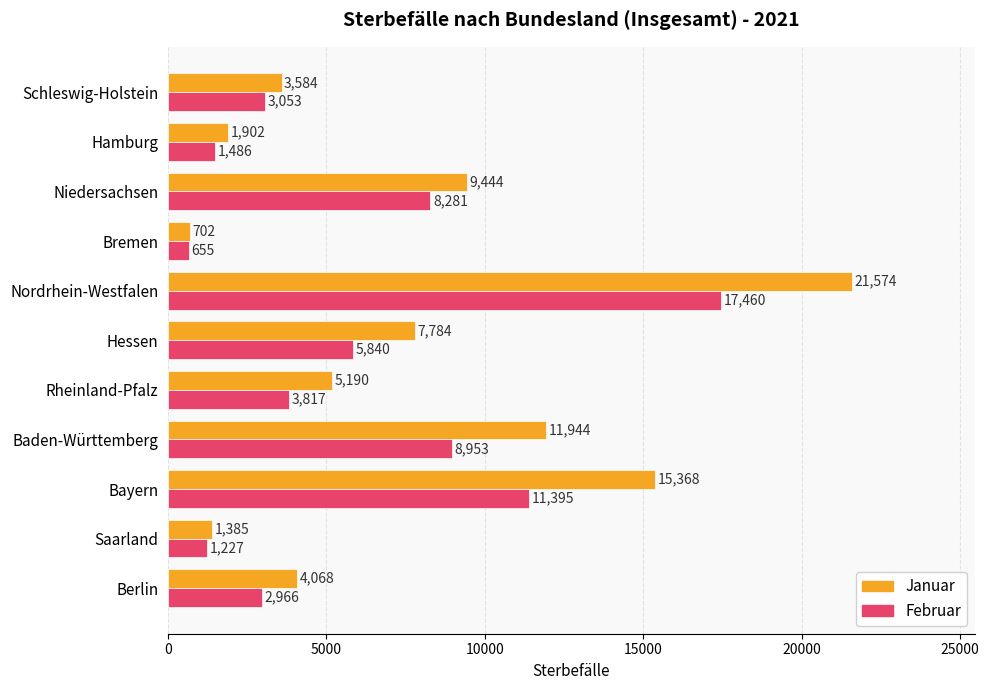

At Niedersachsen, list the series in order from largest to smallest.

Januar, Februar